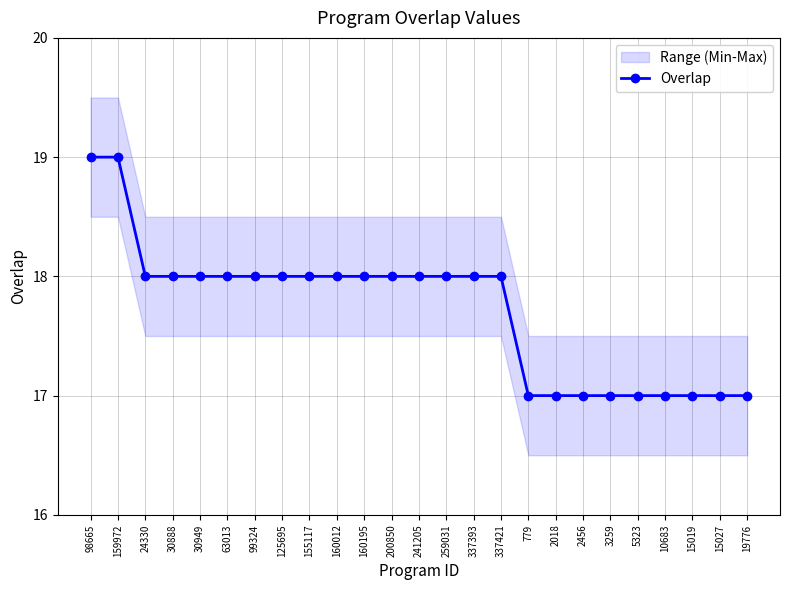

Approximately how many times larger is the value at 63013 compared to 24330?

1.0